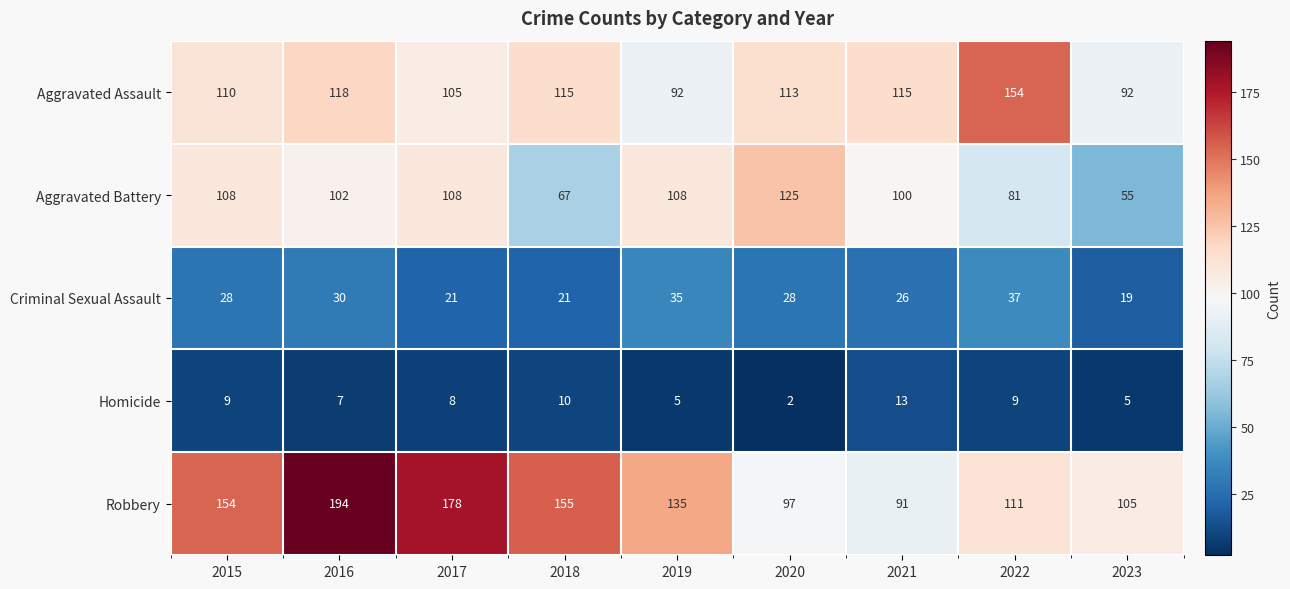

At which category is the sum across all series the highest?

2016